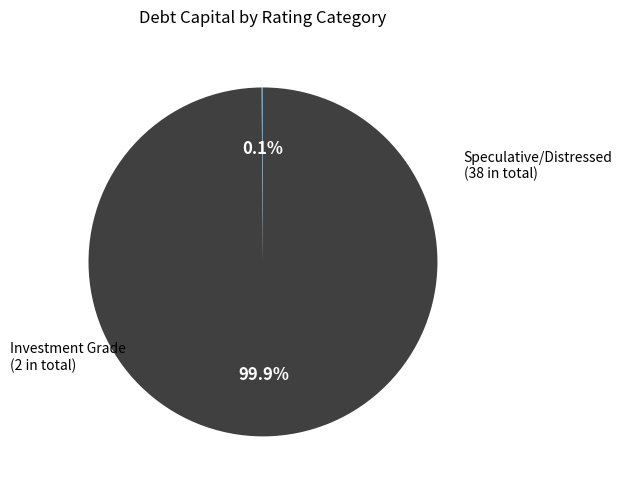

Does any single category account for the majority?

Yes